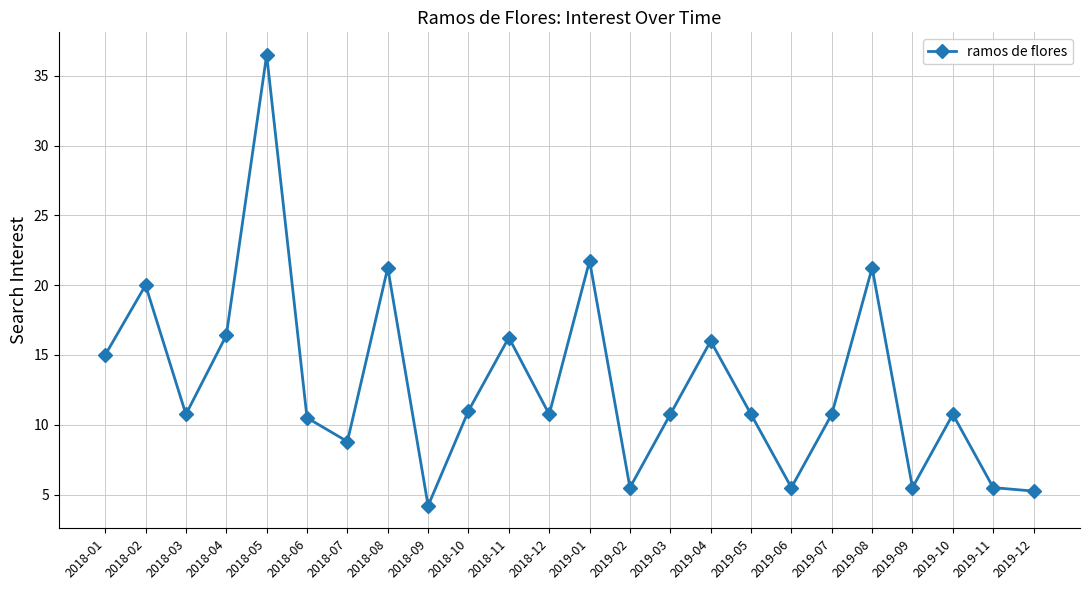

Does the chart display data point markers on the line(s)?

Yes